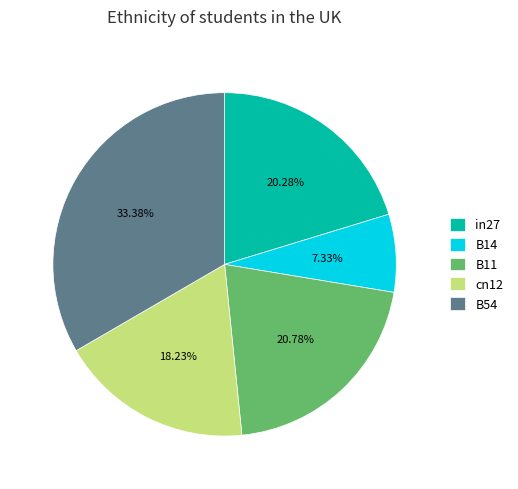

What portion of the pie excludes B11?

79.2%